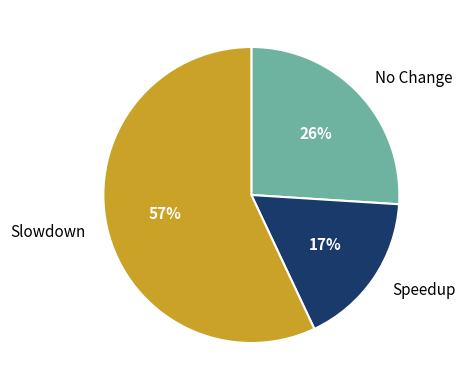

Rank the categories by value from highest to lowest.

Slowdown, No Change, Speedup